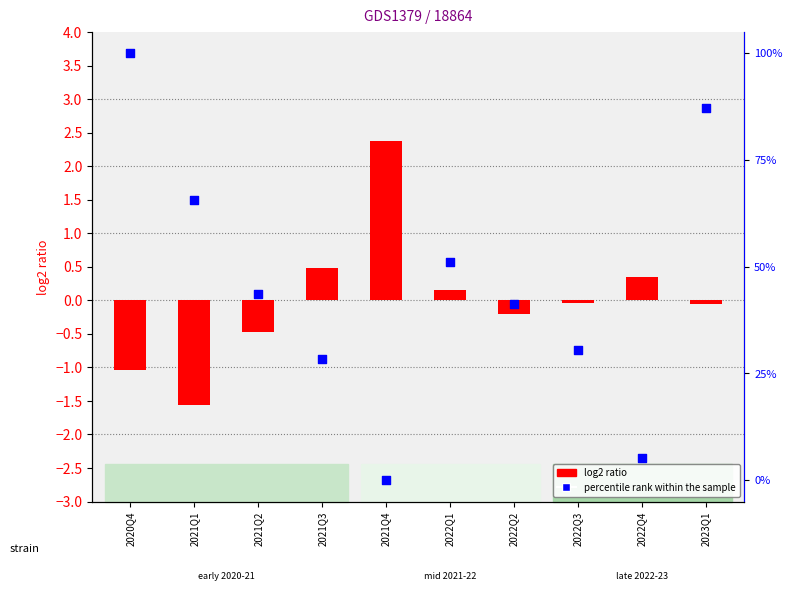

Which series has the largest total across all categories?

percentile rank within the sample